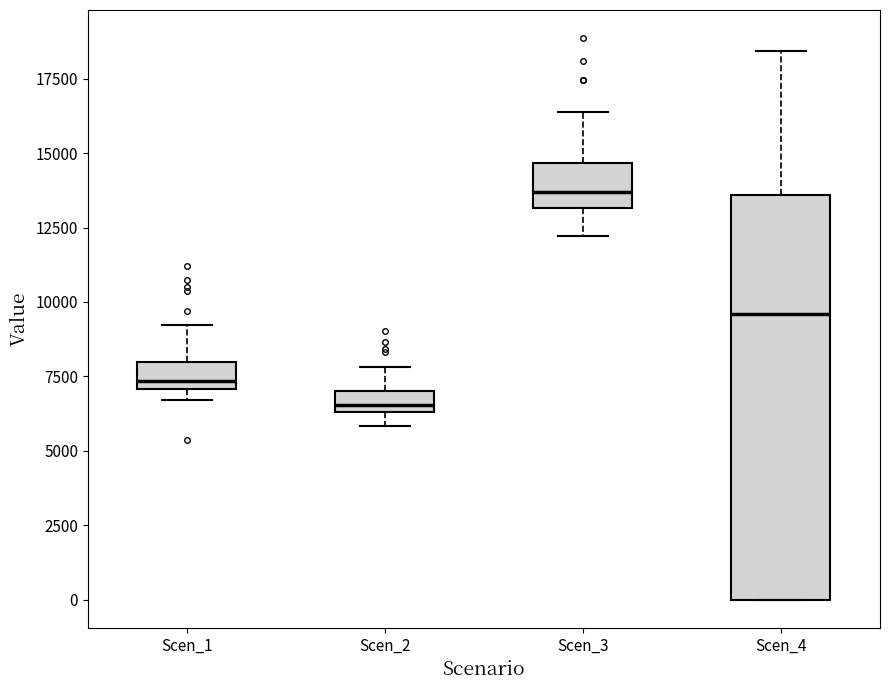

Where is the lower edge of the box for Scen_3 on the y-axis? The values are not printed on the chart, so give them approximately, as read against the axis.

13000